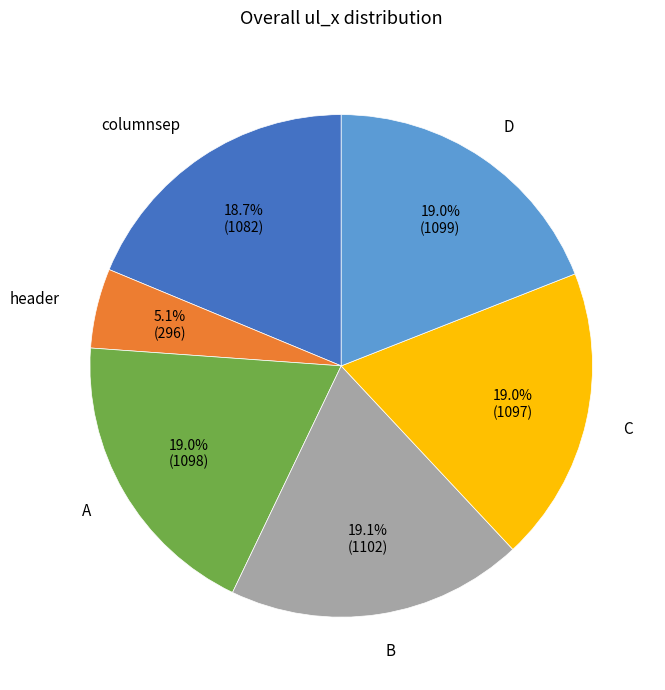

Is there a majority slice in this chart?

No